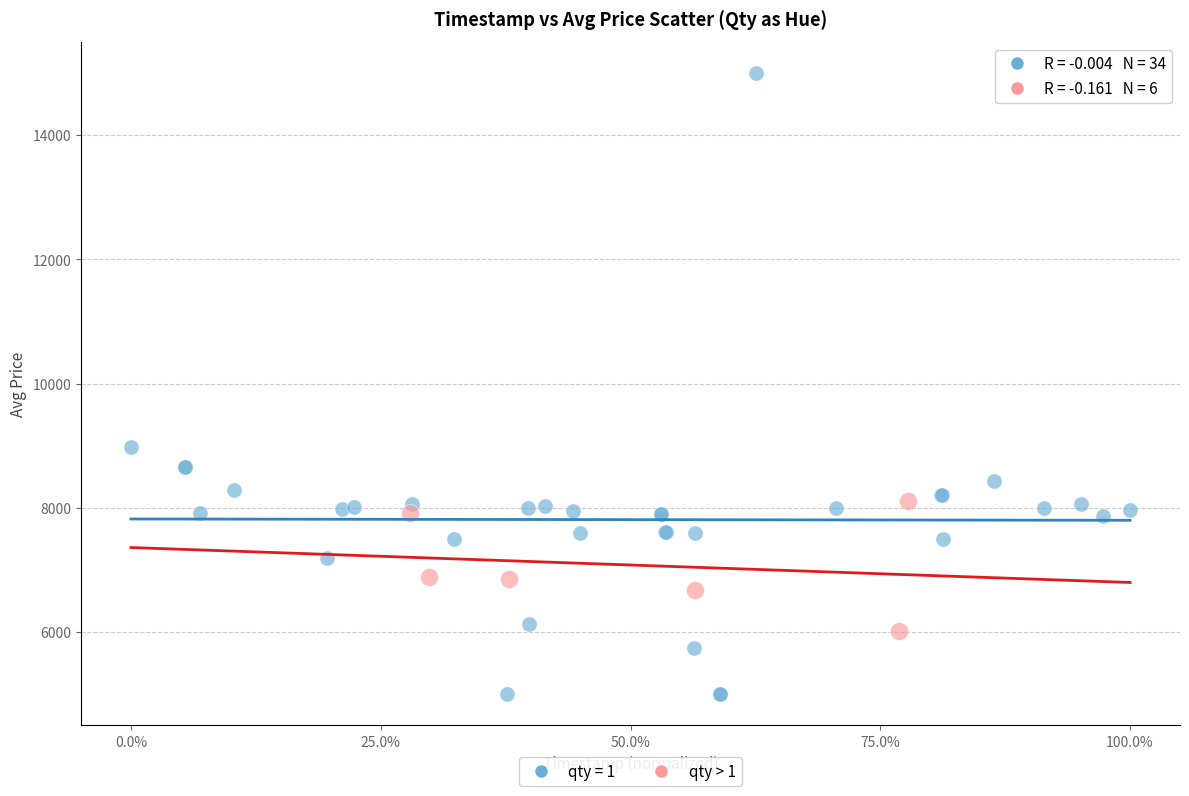

Which series reaches the maximum Y coordinate?

qty = 1